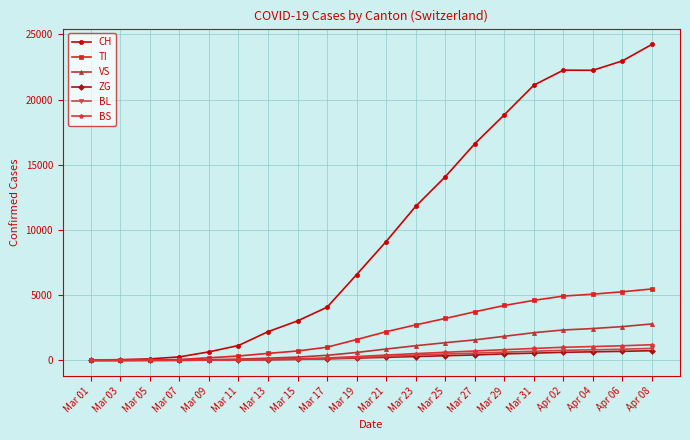

Which series has the largest range (max minus min)?

CH